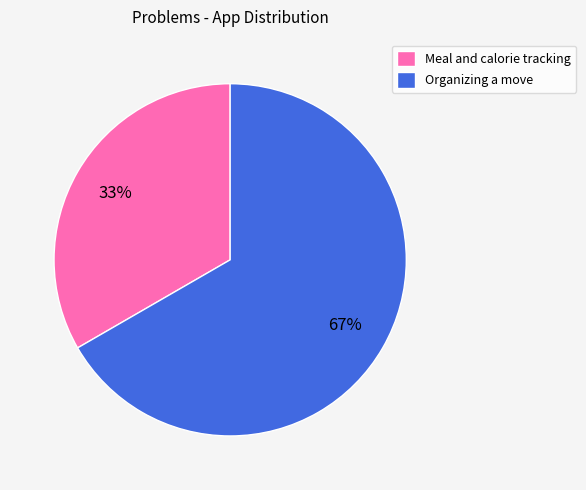

Rank the categories by value from highest to lowest.

Organizing a move, Meal and calorie tracking